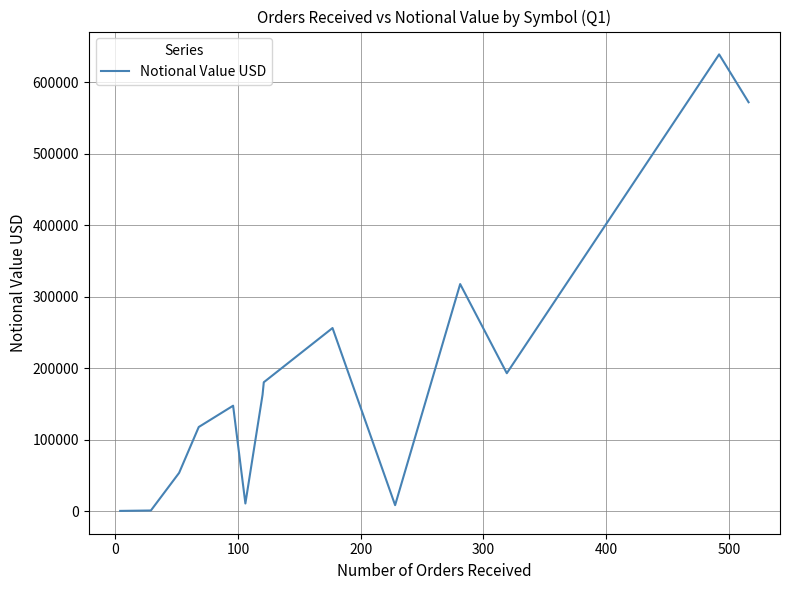

What is the difference between the maximum and minimum values?

638589.2